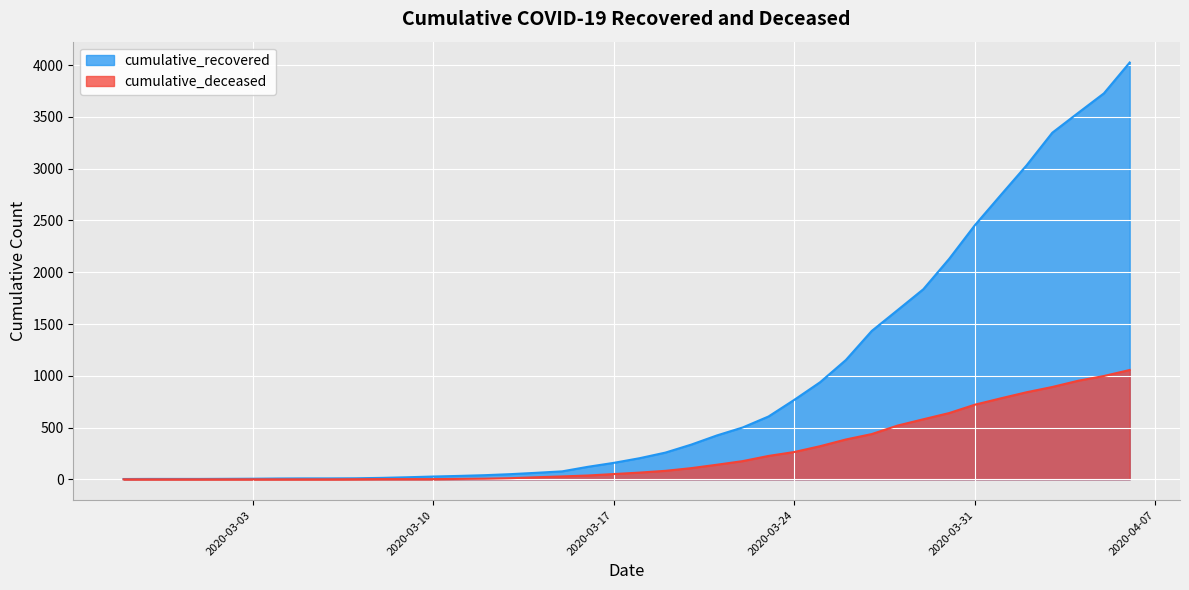

What is the highest value of the cumulative_recovered series?

4026